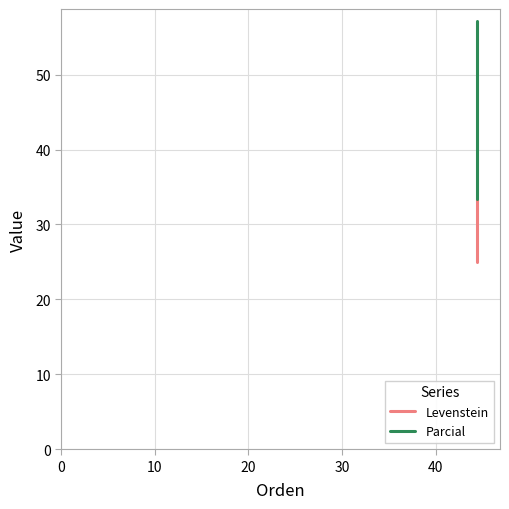

How many data points in Levenstein are above 33?

2